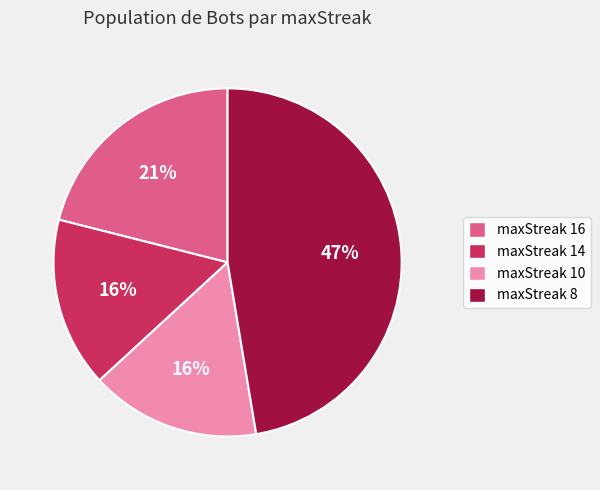

How many segments does this pie chart have?

4